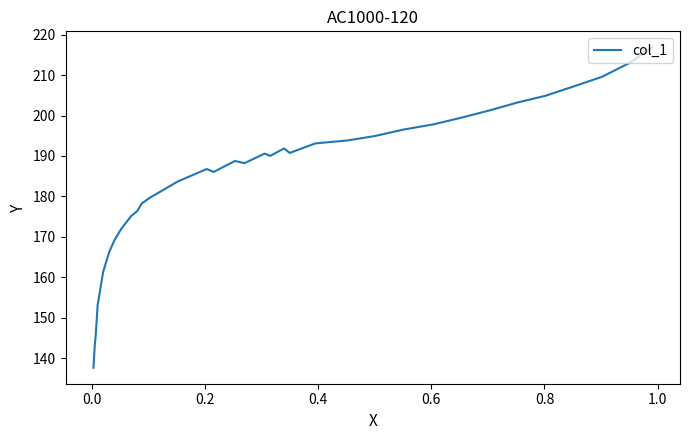

What is the value of the 30th point from the left?

161.3